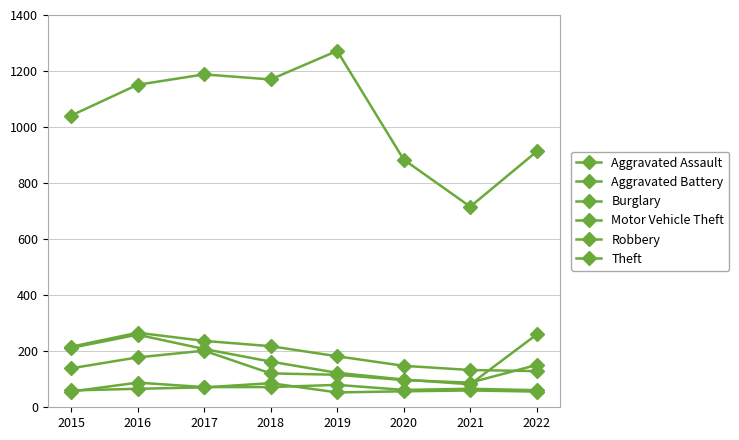

Between 2017 and 2015, which is larger?

2017